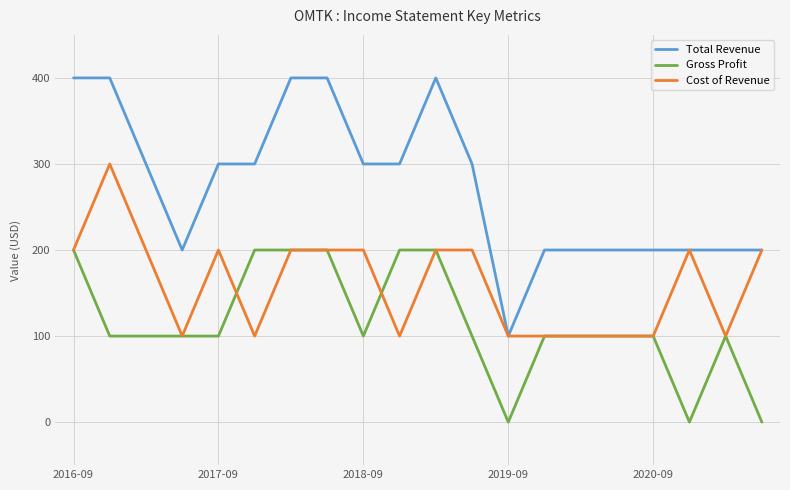

Is this an area chart (filled region under the line)?

No